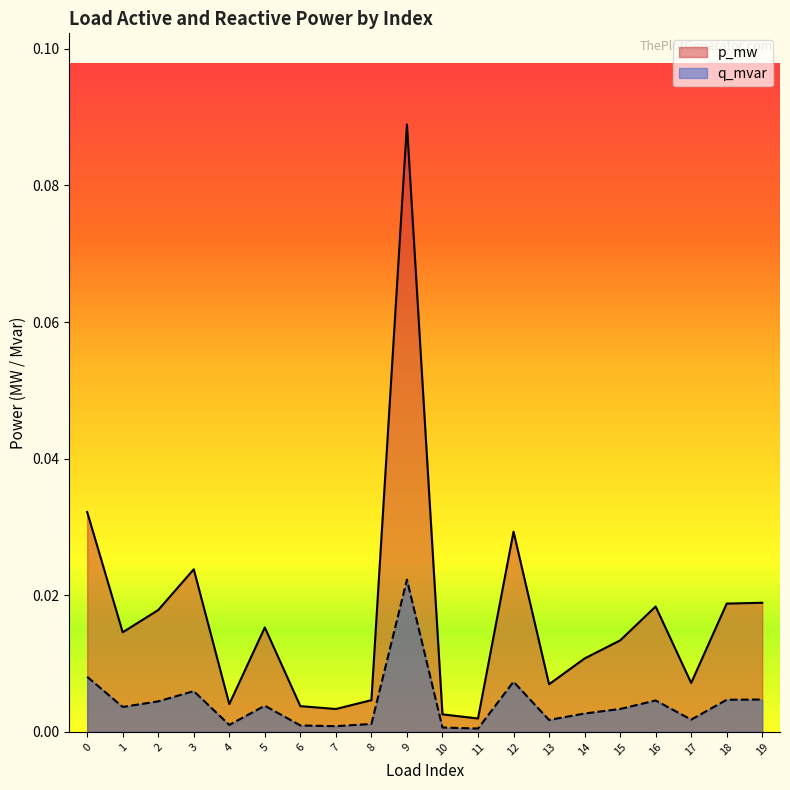

Rank the series by their maximum value, from highest to lowest.

p_mw, q_mvar